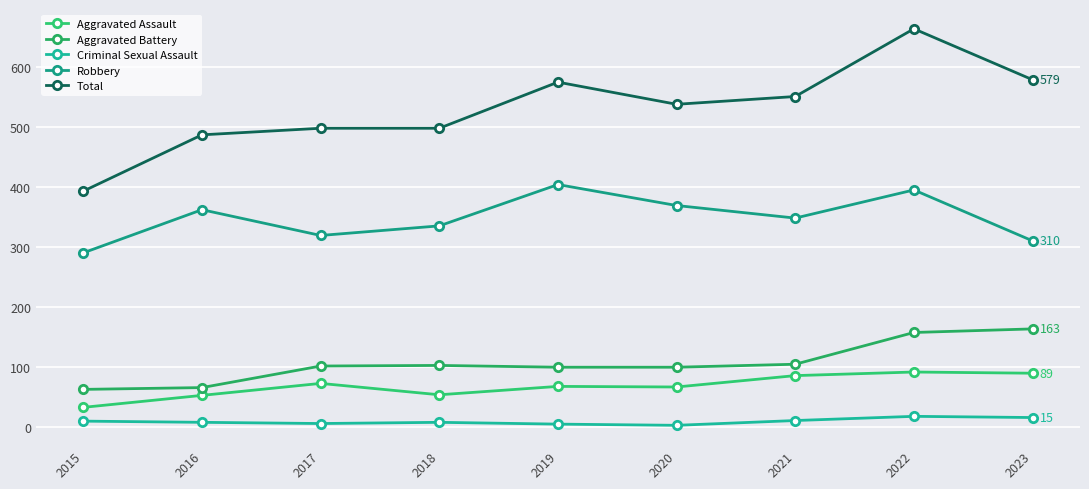

What is the difference between the highest and lowest values at 2015?

384